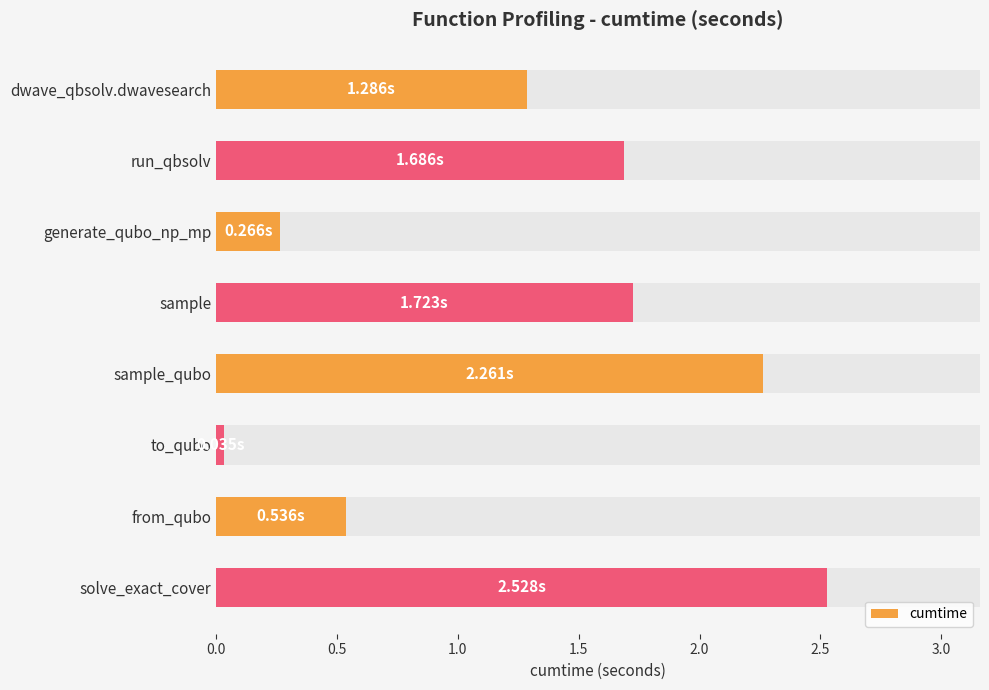

Count the number of data series in this chart.

1